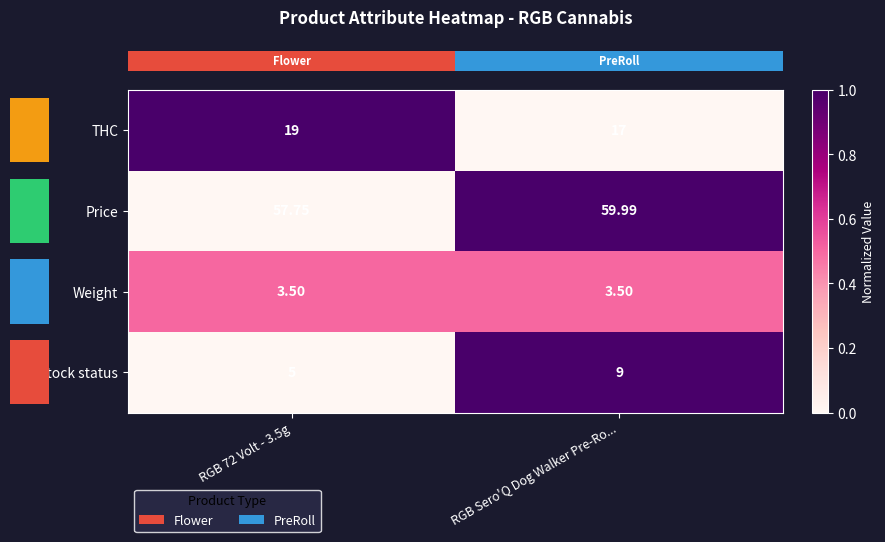

At RGB Sero'Q Dog Walker Pre-Ro..., list the series in order from largest to smallest.

Price, THC, Out stock status, Weight